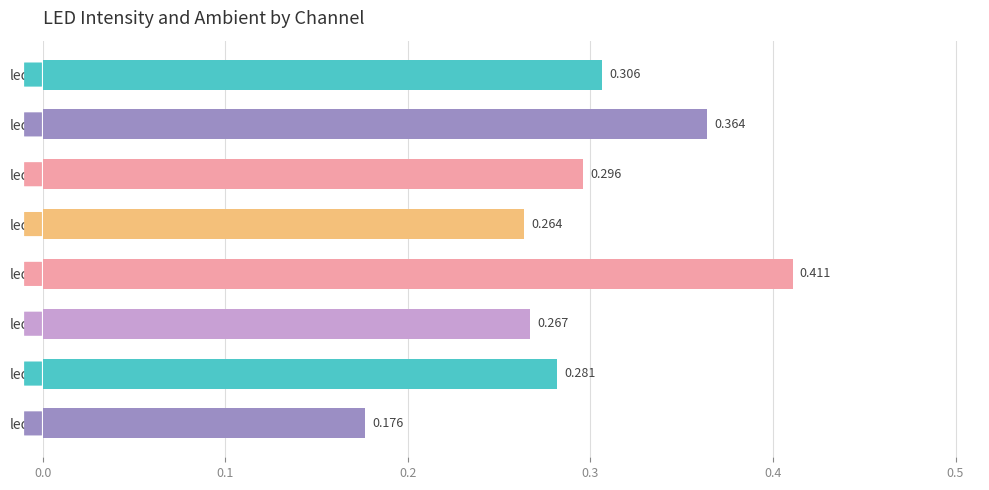

How many categories are shown in the chart?

8